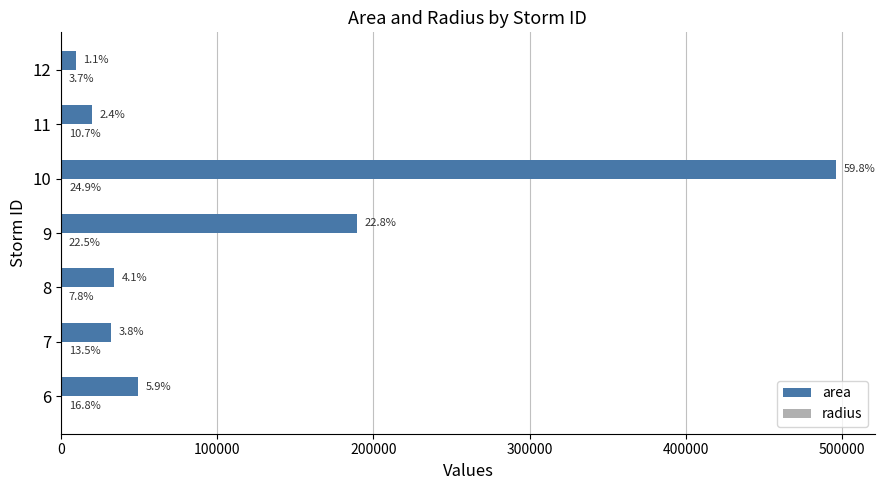

How many data points in area are less than 33750?

3